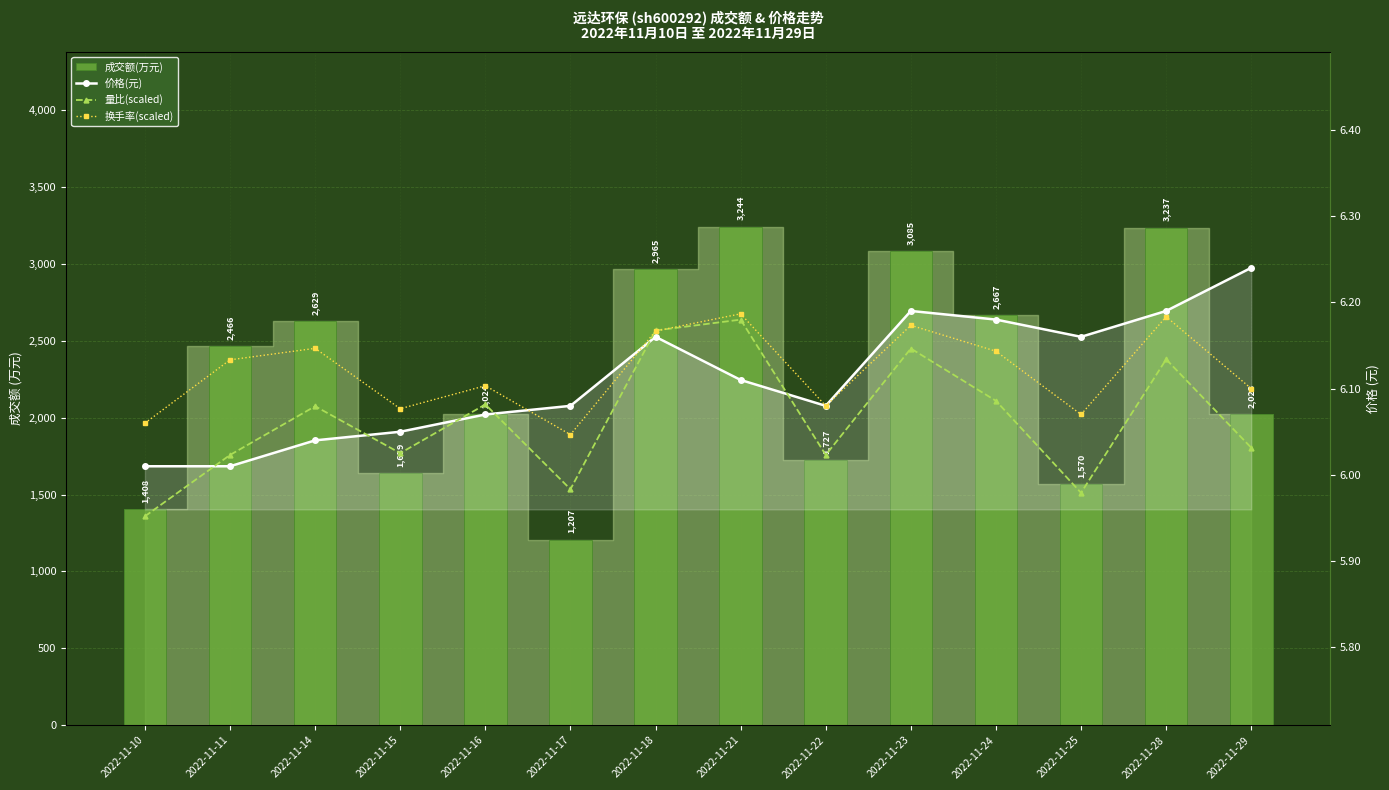

Which series changed the most between 2022-11-14 and 2022-11-28?

成交额(万元)